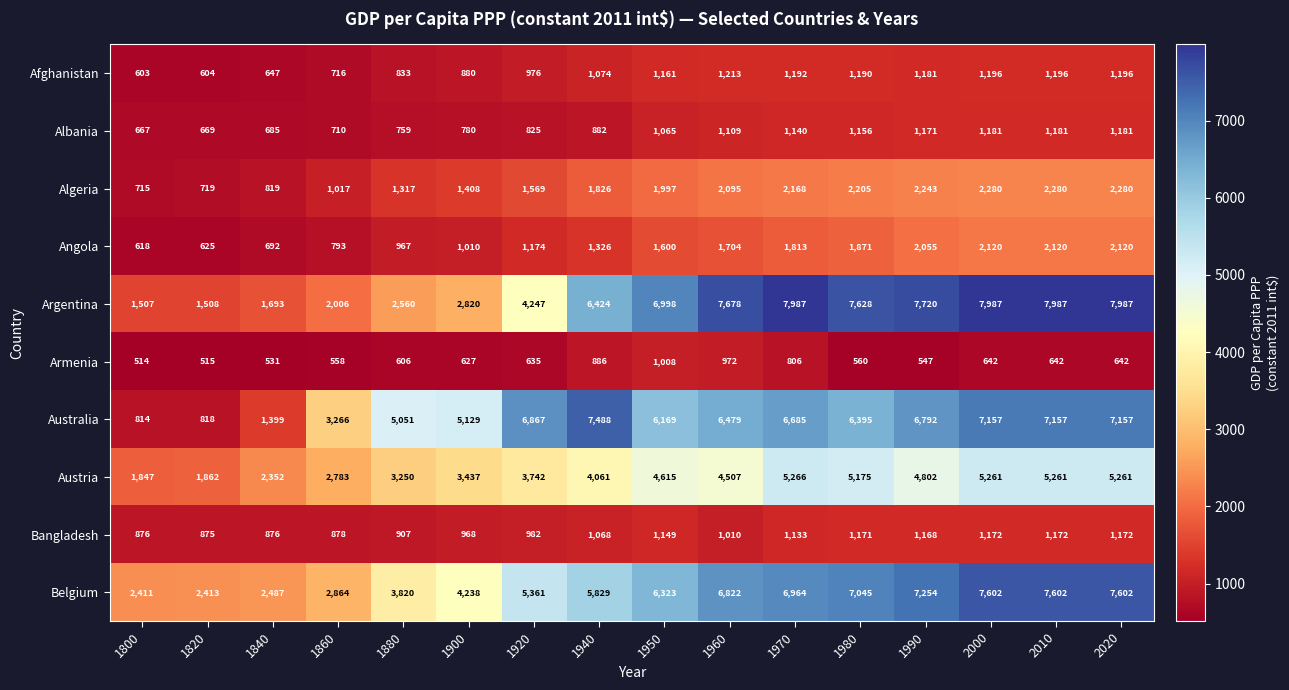

At how many categories does at least one series exceed 7954?

4